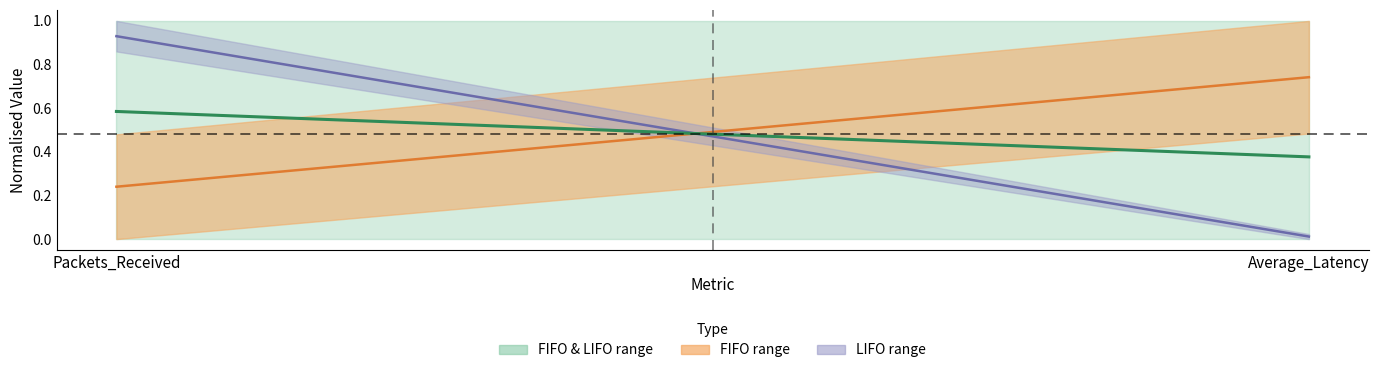

Between Average_Latency and Packets_Received, which is larger?

Average_Latency